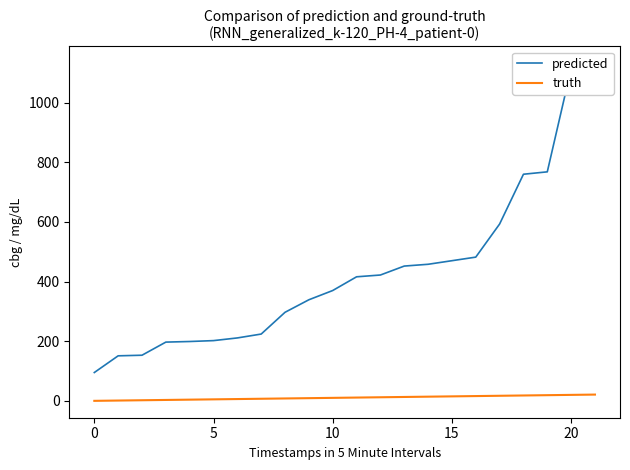

How many lines are shown in the chart?

2